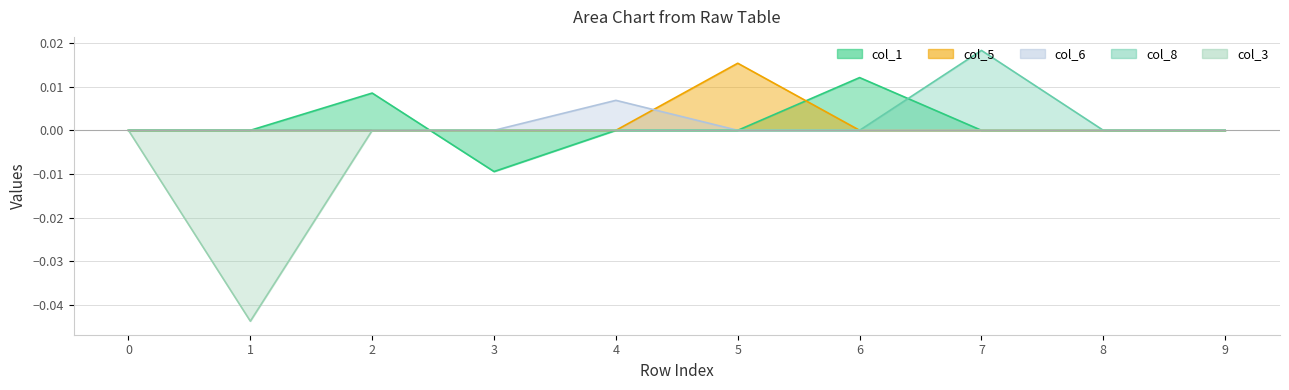

True or false: col_1 has a value of 0.0 at 1.

True